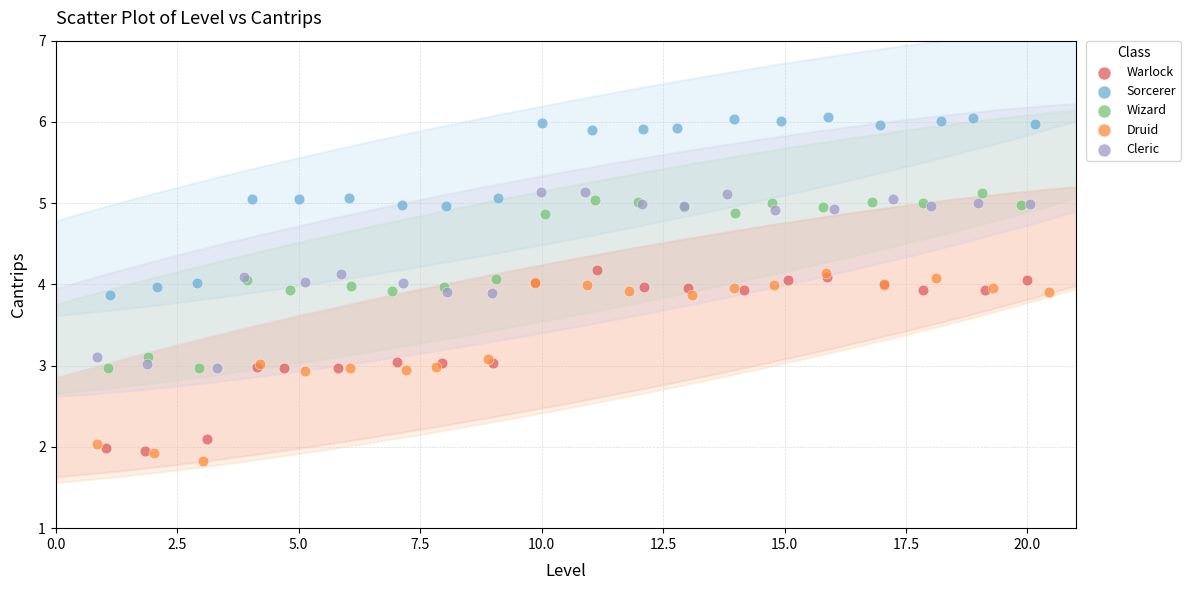

Which series reaches the minimum Y coordinate?

Druid